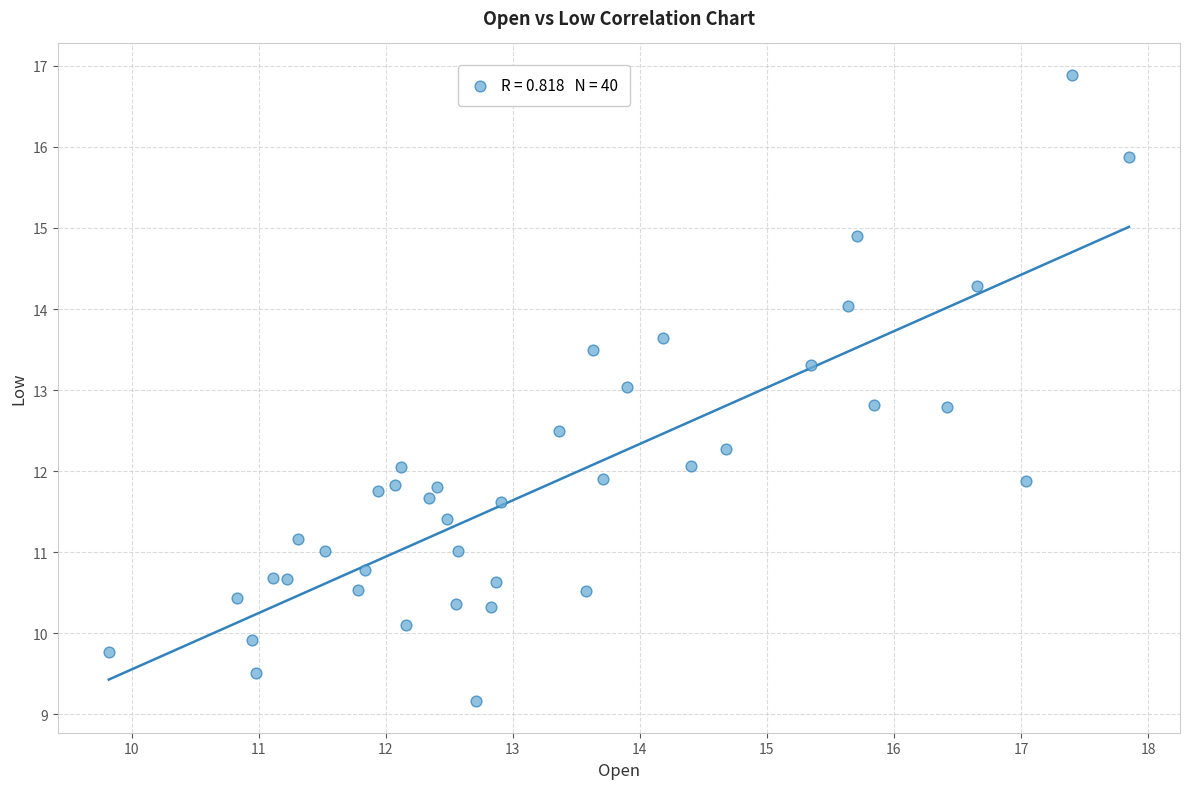

What is the range of X values (max minus min)?

8.0